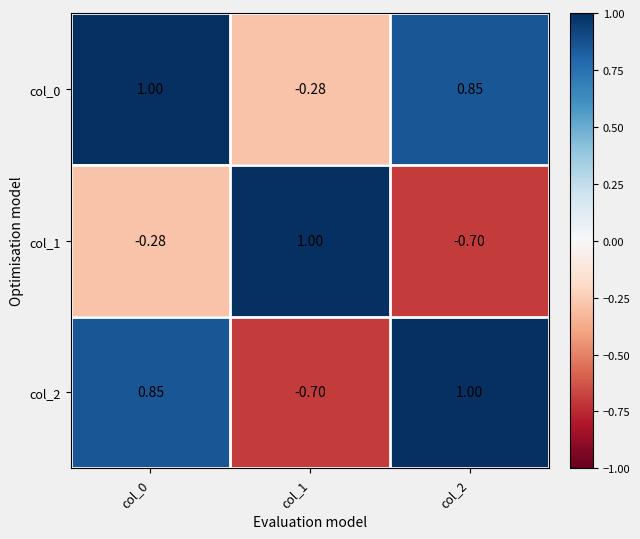

Is the value of col_0 at col_1 greater than the value of col_1 at col_2?

Yes